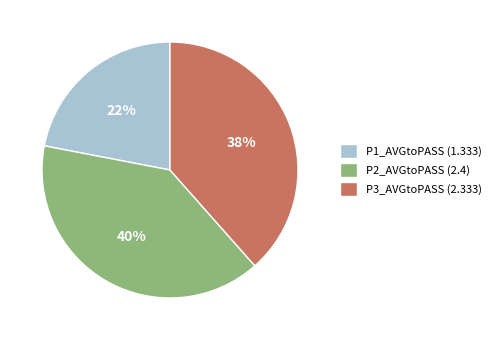

To the nearest percent, what is the difference between the largest and smallest slice percentages?

18%